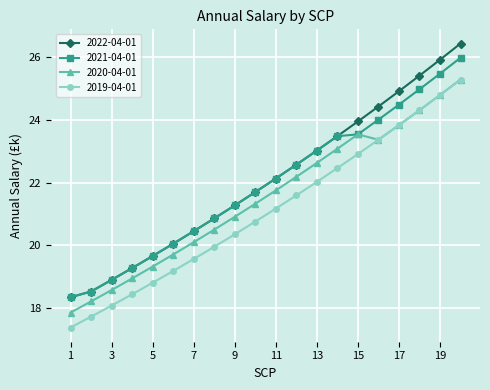

What is the lowest value of the 2019-04-01 series?

17.4